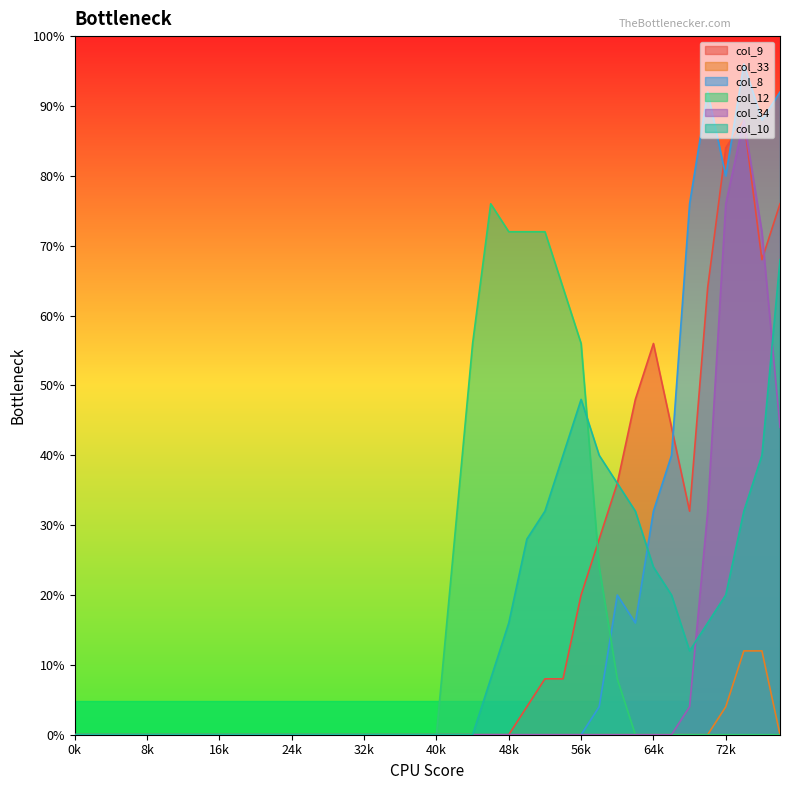

Which series has the widest spread of values?

col_8